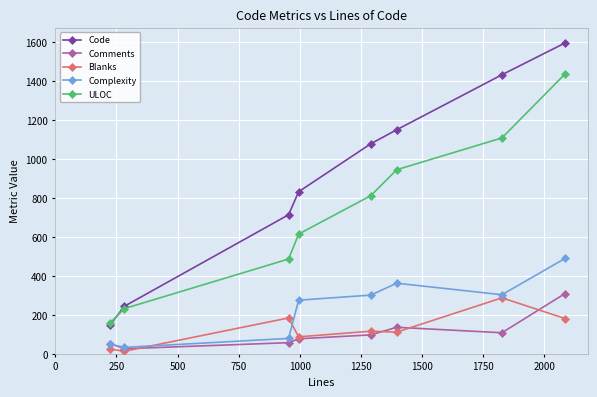

What is the maximum value for Complexity?

489